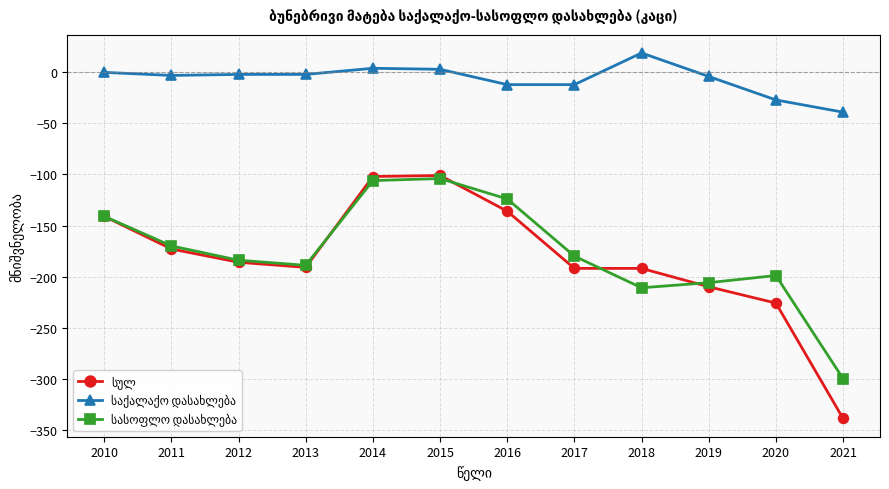

At which category does the chart reach its peak across all series?

2018